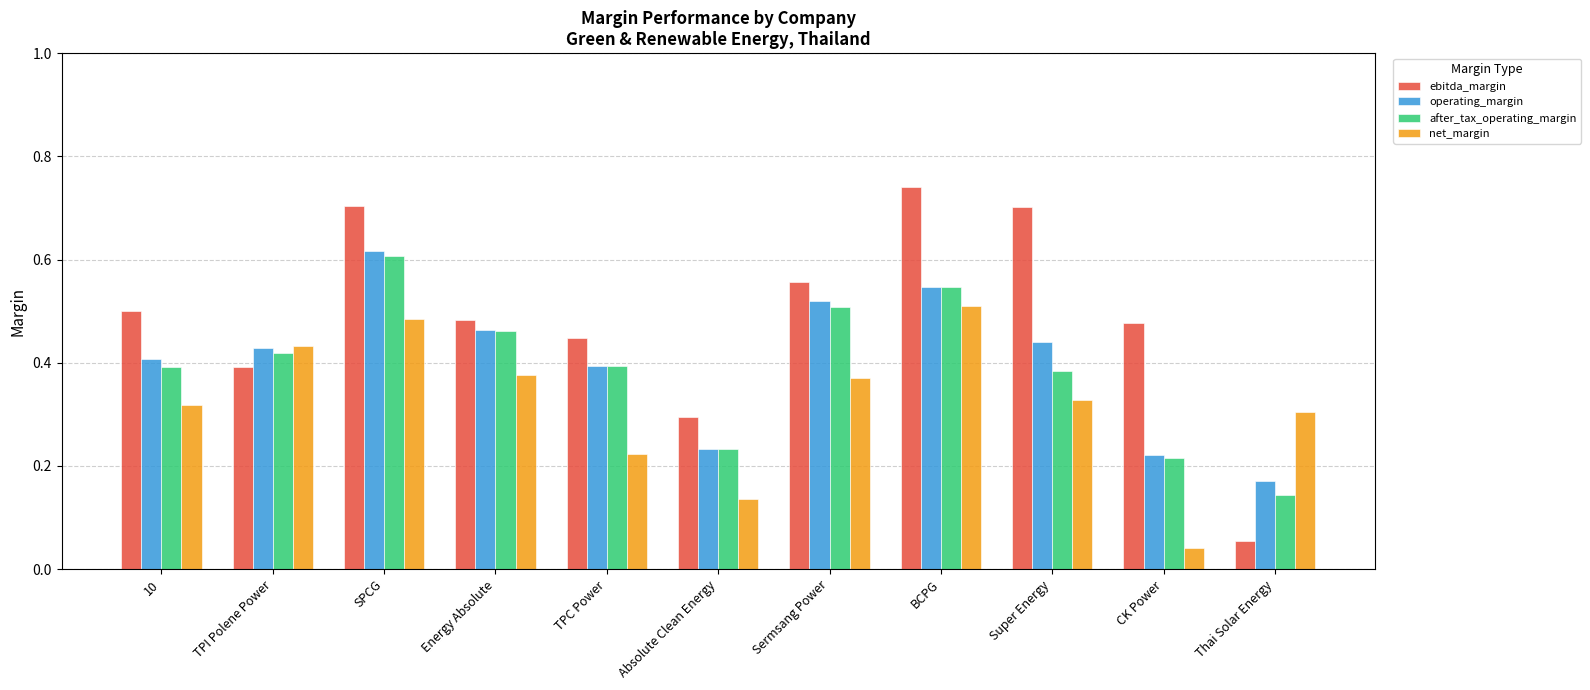

What is the label of the 3rd bar from the left?

SPCG